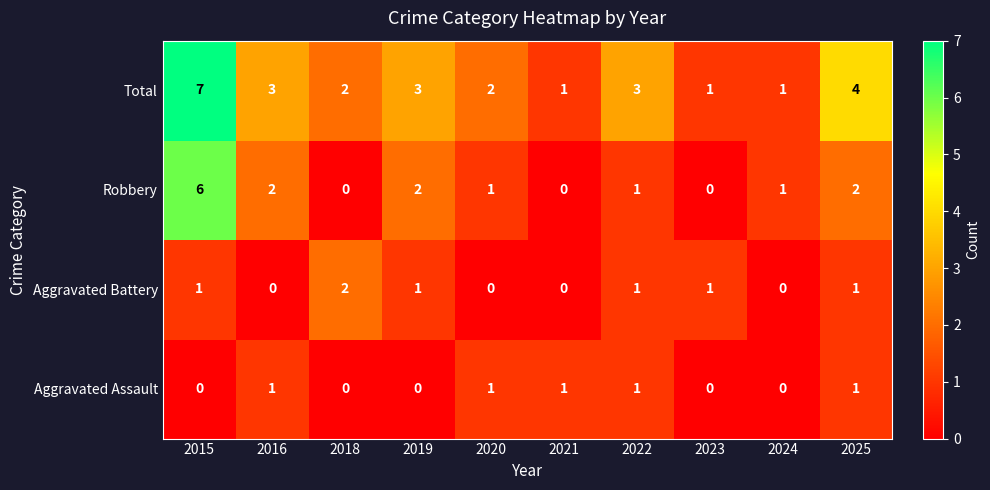

What is the difference between the highest and lowest values at 2016?

3